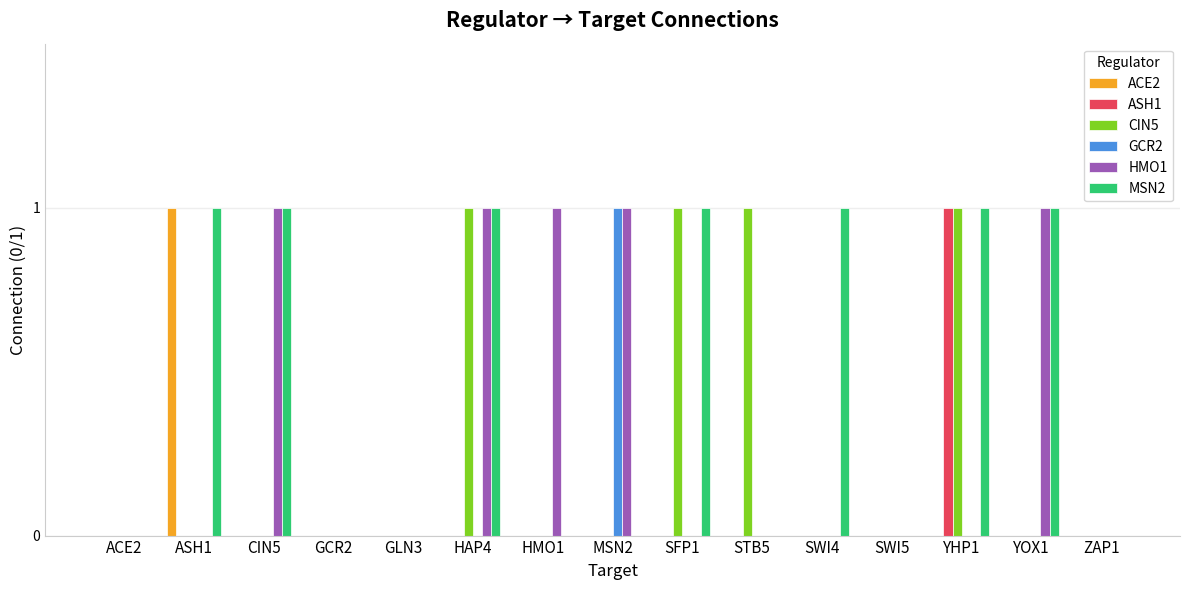

Which series changed the most between ACE2 and SWI4?

MSN2